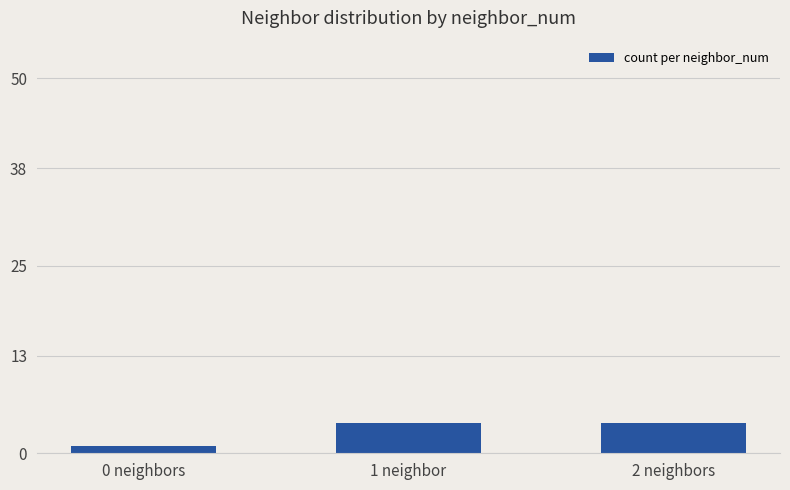

Reading left to right, what are all the values shown in this chart?

1	4	4